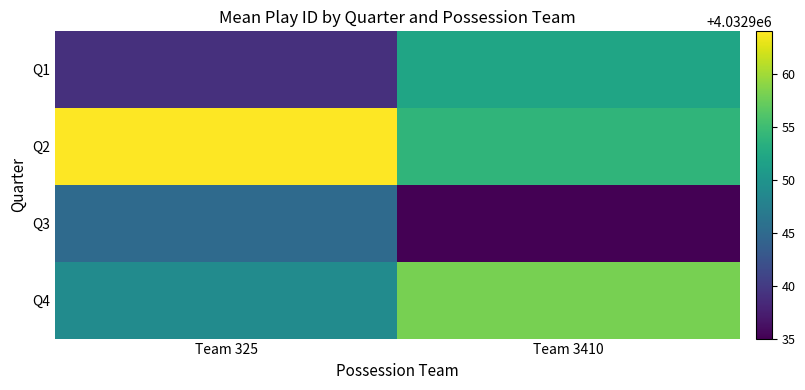

Reading left to right, list all the values displayed in this chart.

Q1: Team 325=4032939	Team 3410=4032952
Q2: Team 325=4032964	Team 3410=4032954
Q3: Team 325=4032945	Team 3410=4032935
Q4: Team 325=4032949	Team 3410=4032958